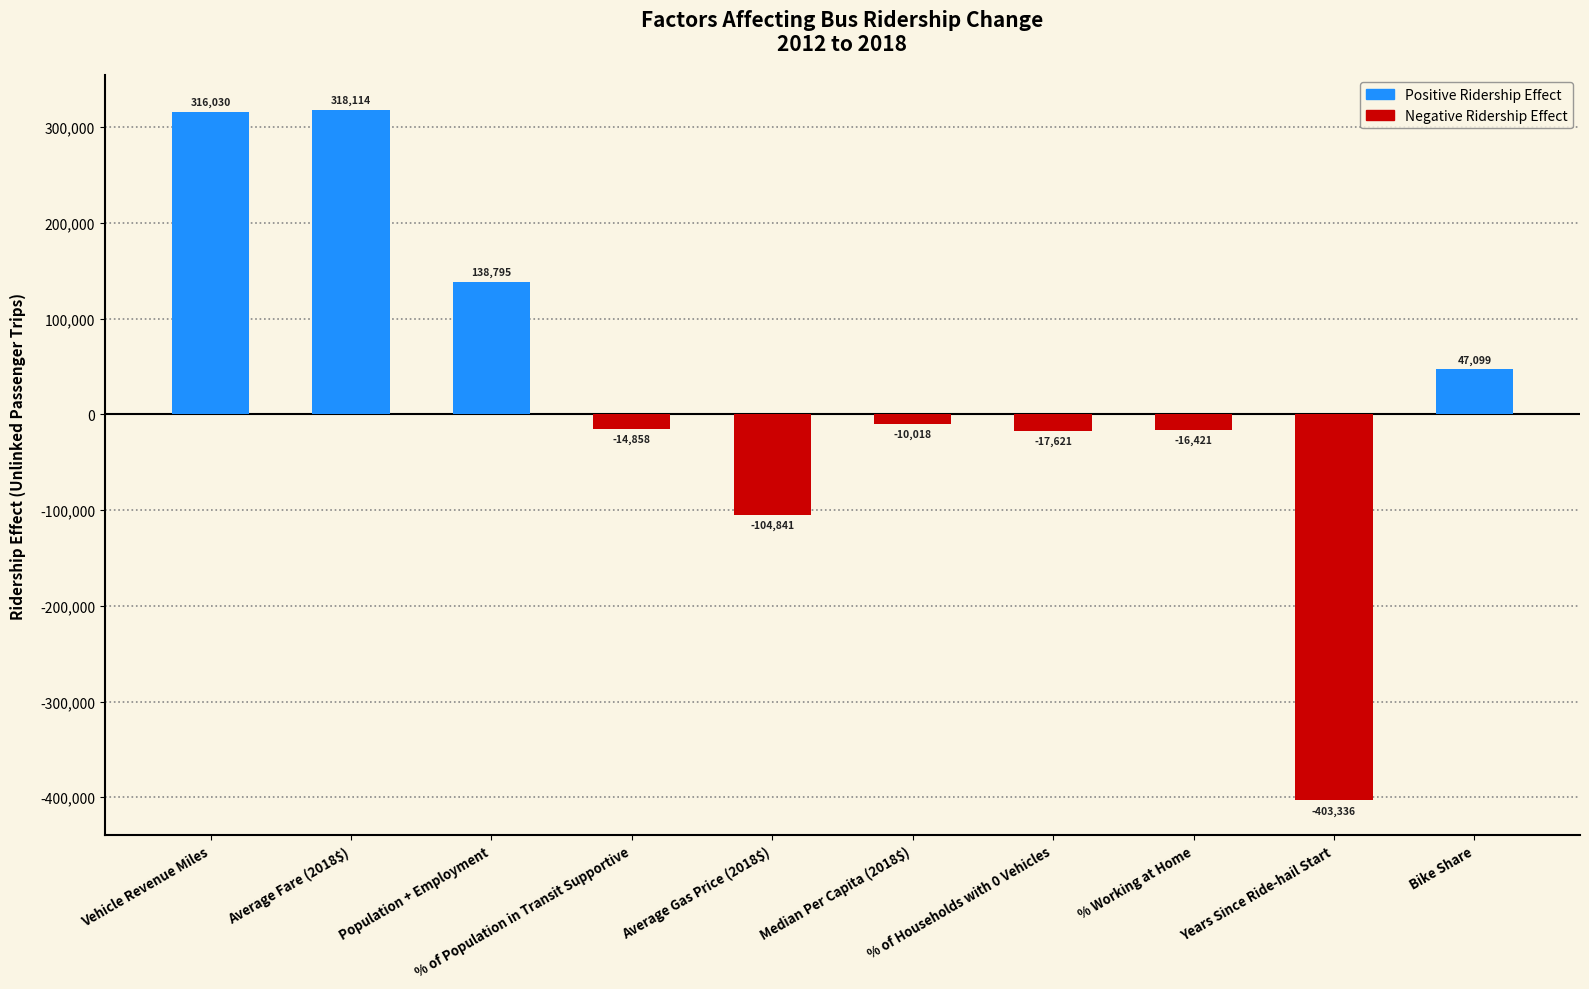

What is the label of the 6th bar from the left?

Median Per Capita (2018$)